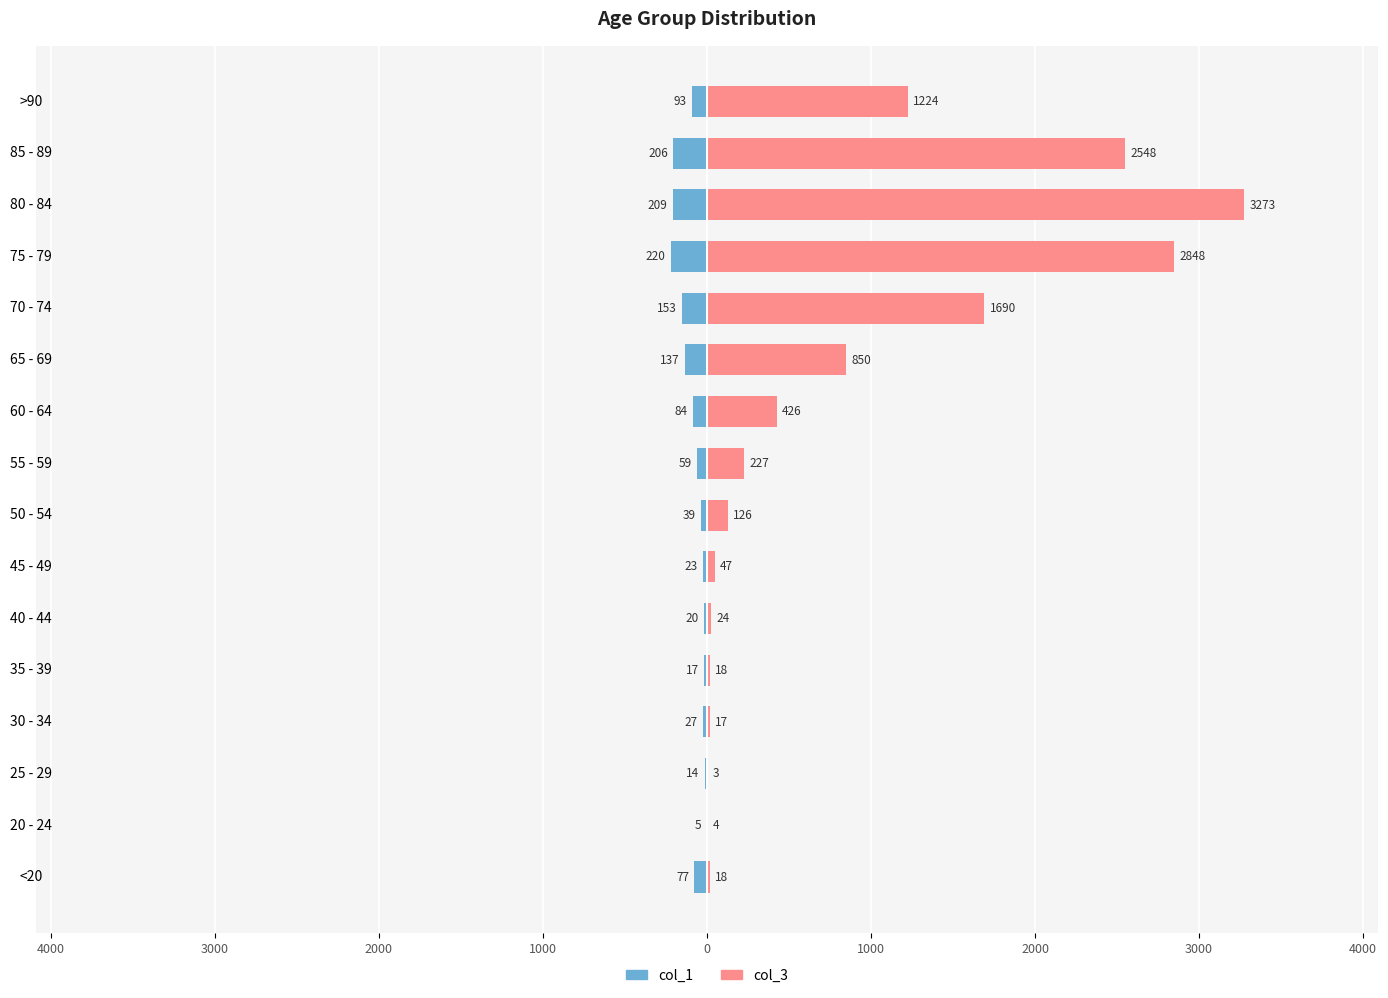

At how many categories does at least one series exceed 1077?

5